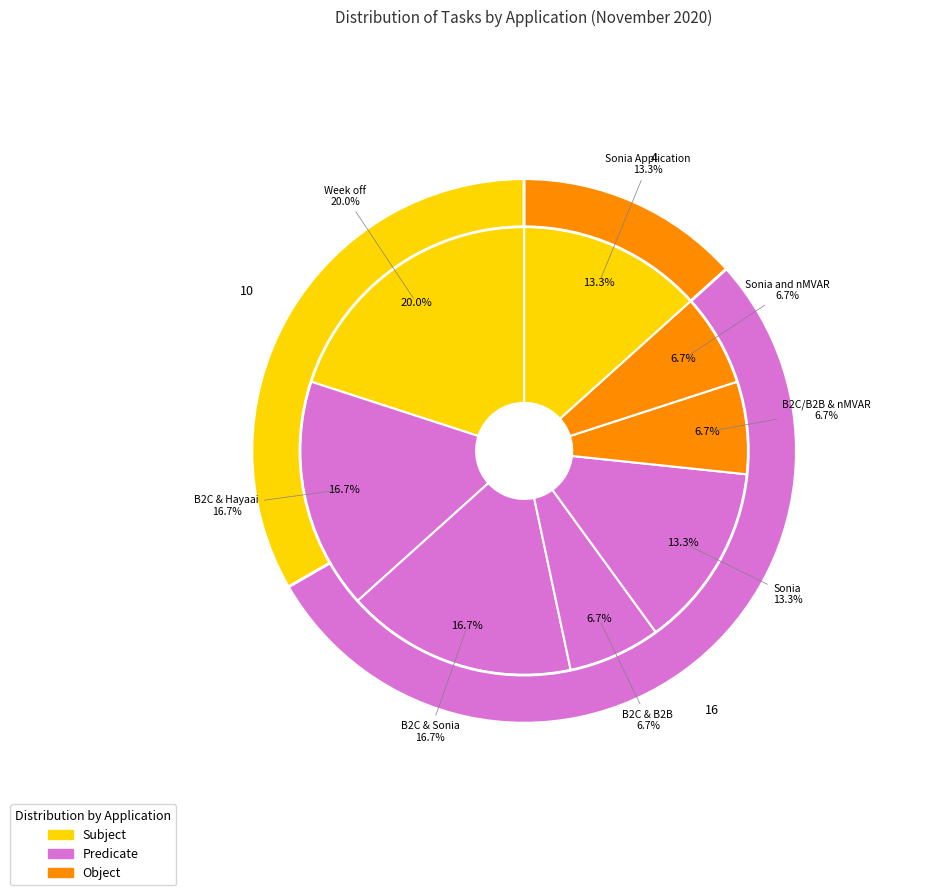

Is it true that Sonia Application is 12% of the pie?

False